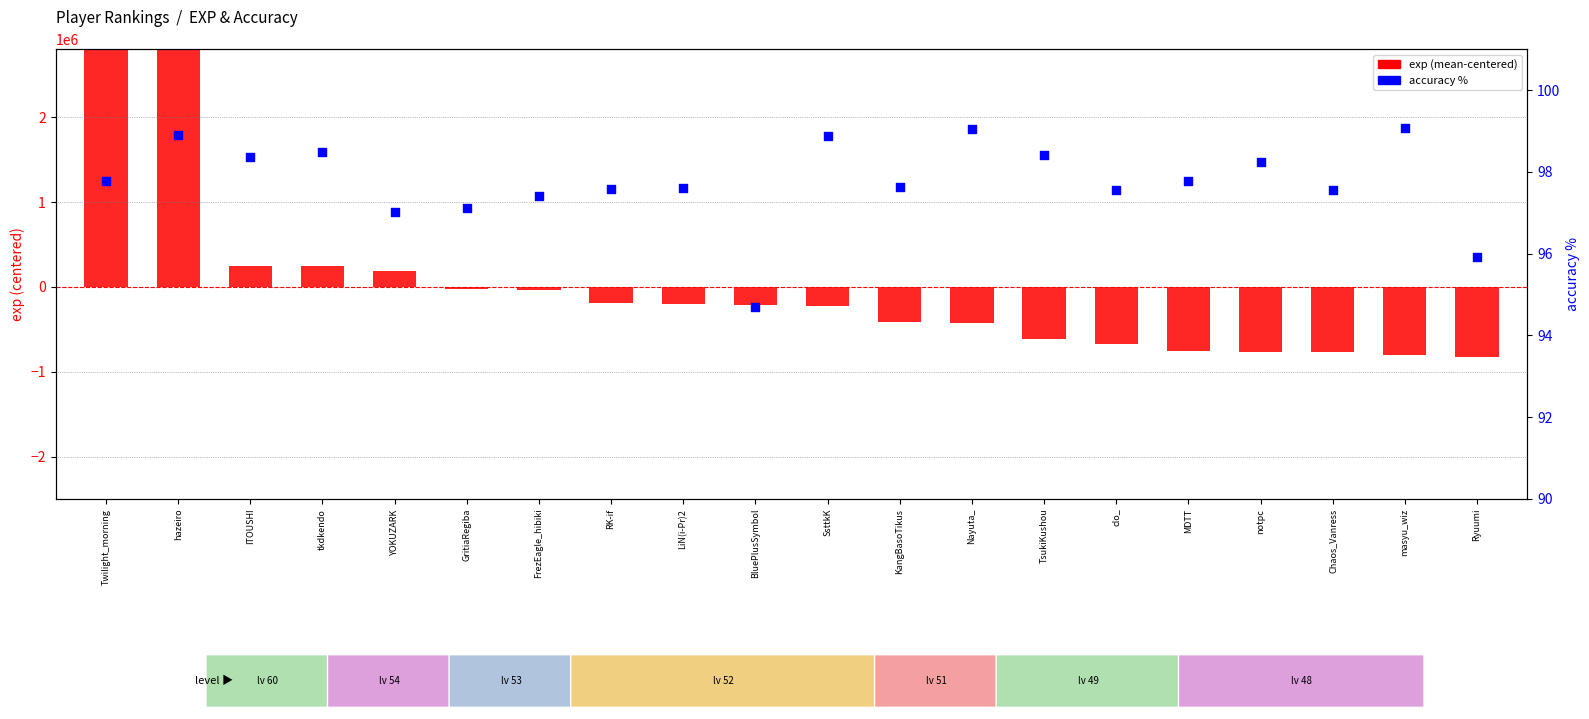

Is the value of acc (percentile) at Ryuumi greater than the value of exp (centered) at Twilight_morning?

No